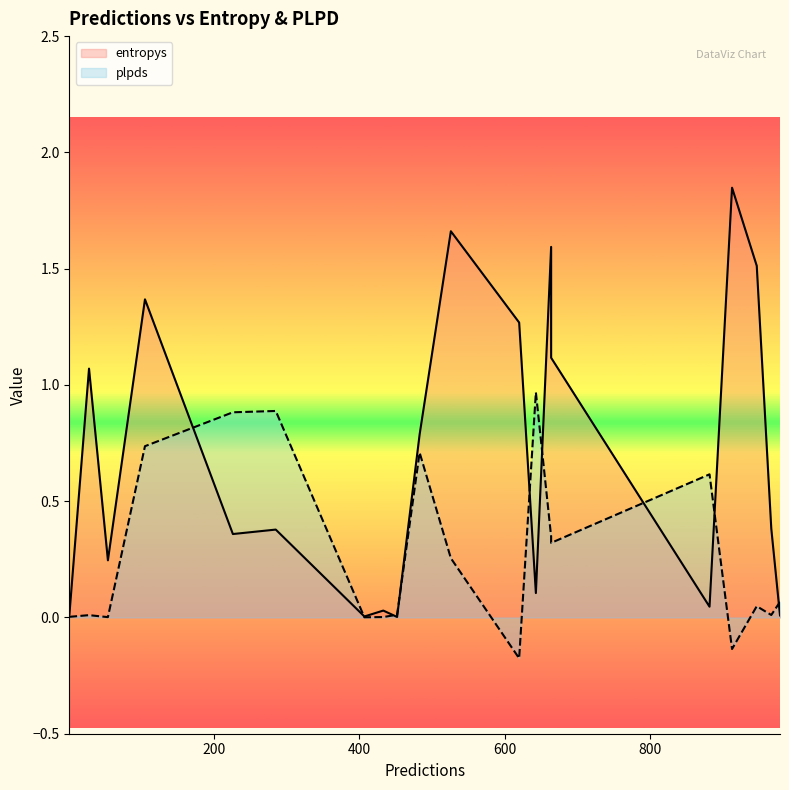

True or false: plpds has a value of 0.9 at 285.

True